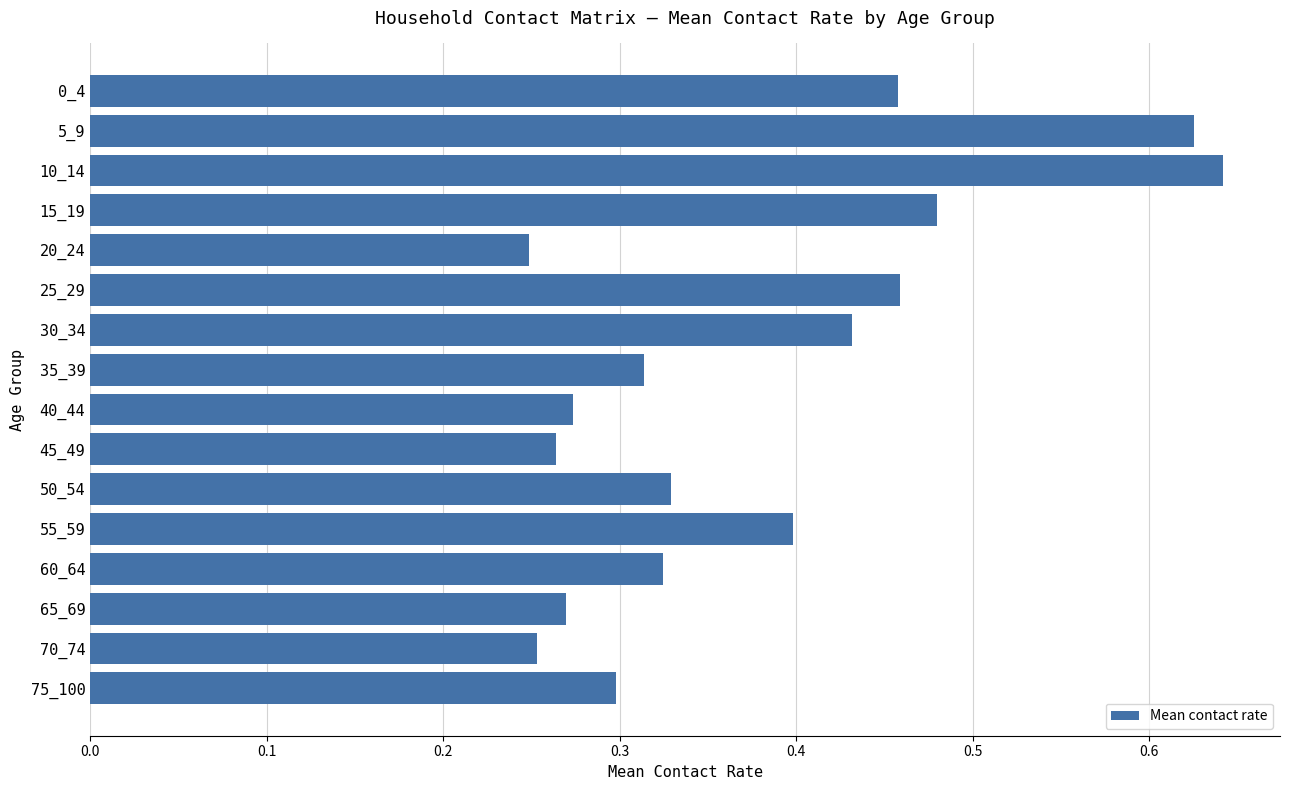

Are the bars grouped side by side (vs. stacked)?

No